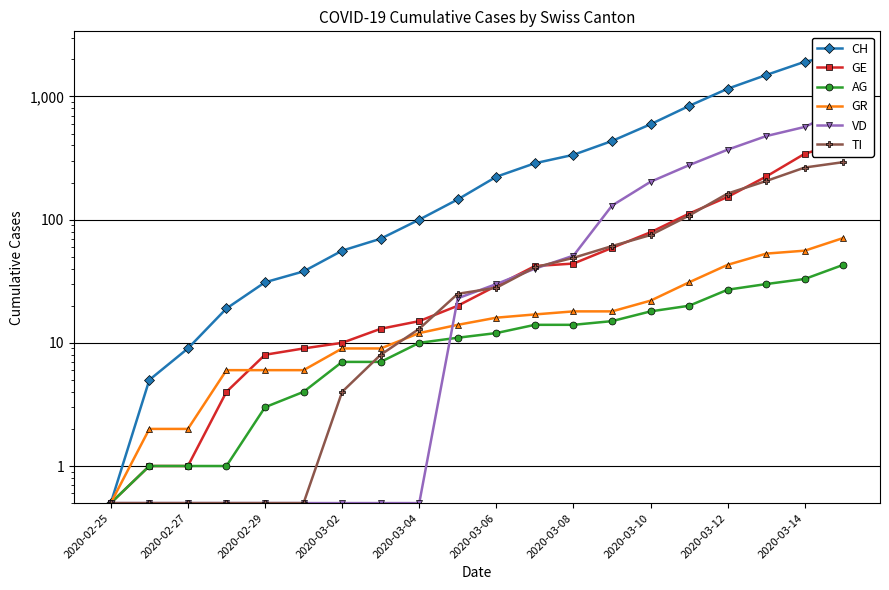

True or false: CH has a value of 5.9 at 2020-03-02.

False